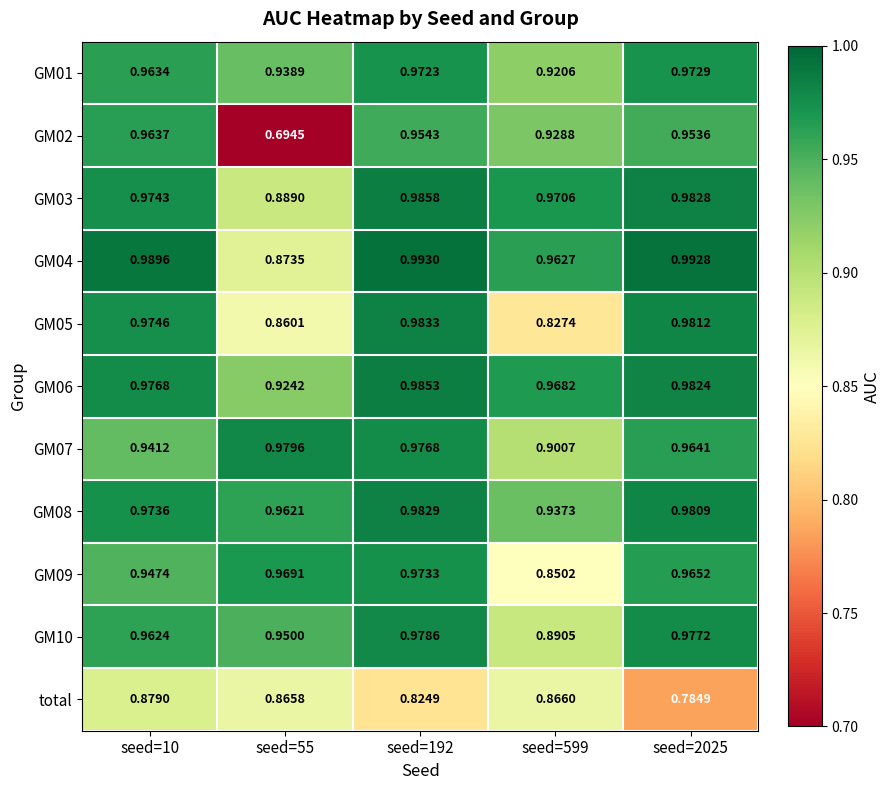

How many series are shown in this chart?

11